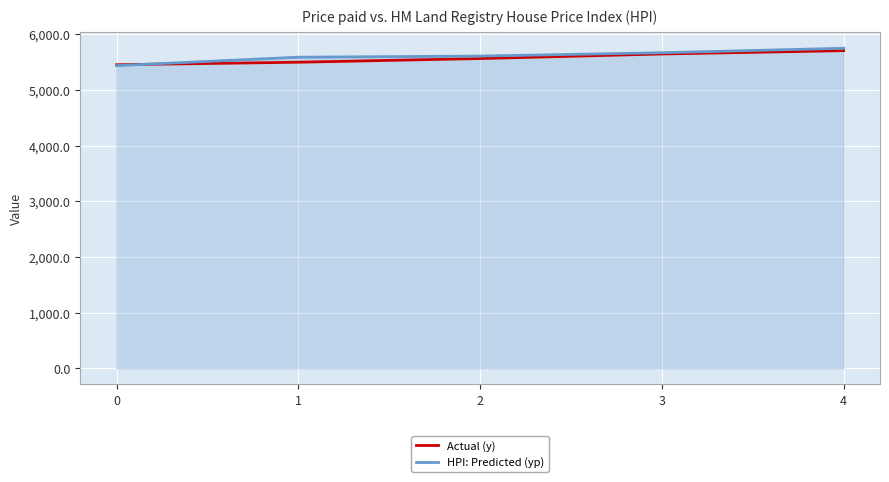

What is the minimum value for HPI: Predicted (yp)?

5439.2